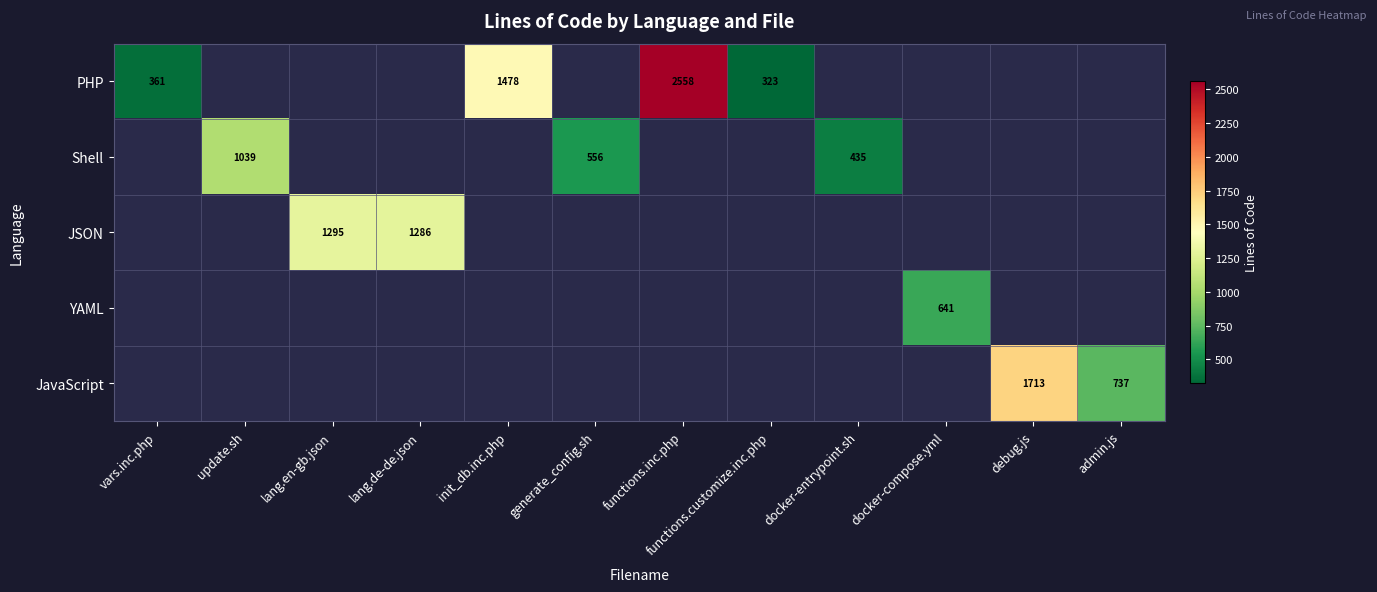

True or false: PHP has a value of 194 at vars.inc.php.

False